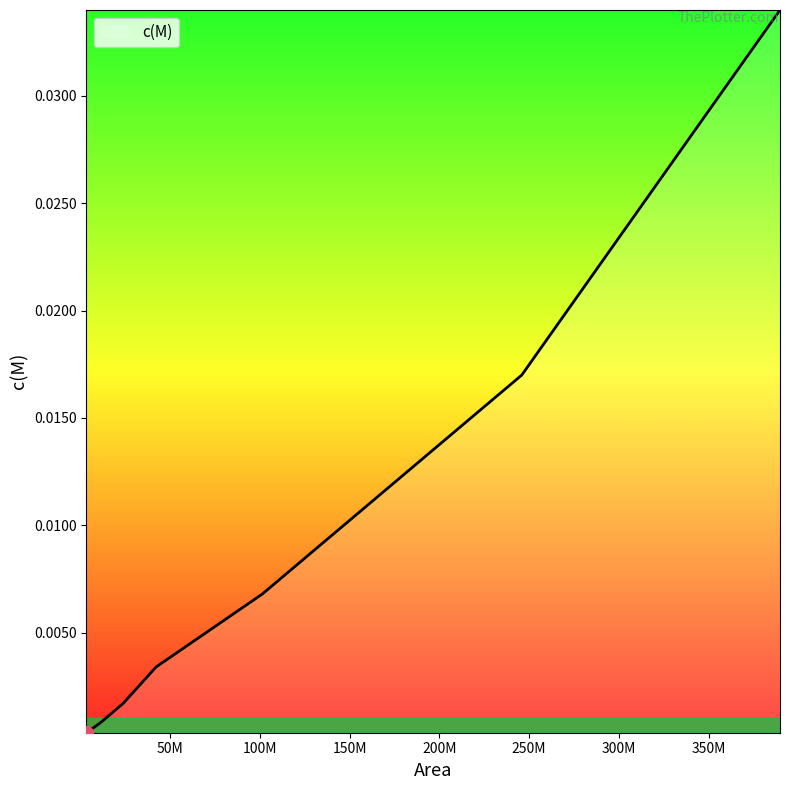

True or false: there are more than 2 points higher than both neighbors.

False